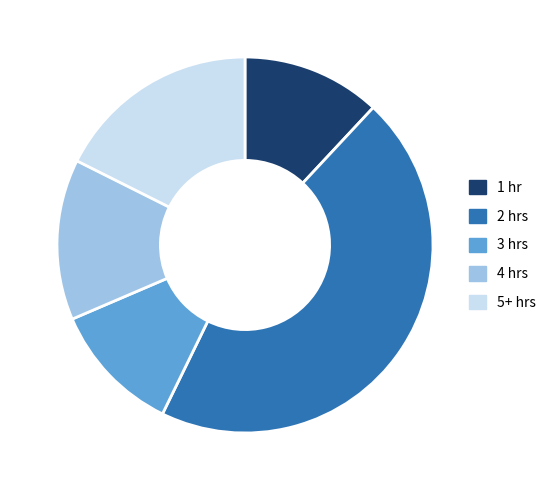

Do 2 hrs and 1 hr together represent more than half of the pie?

Yes